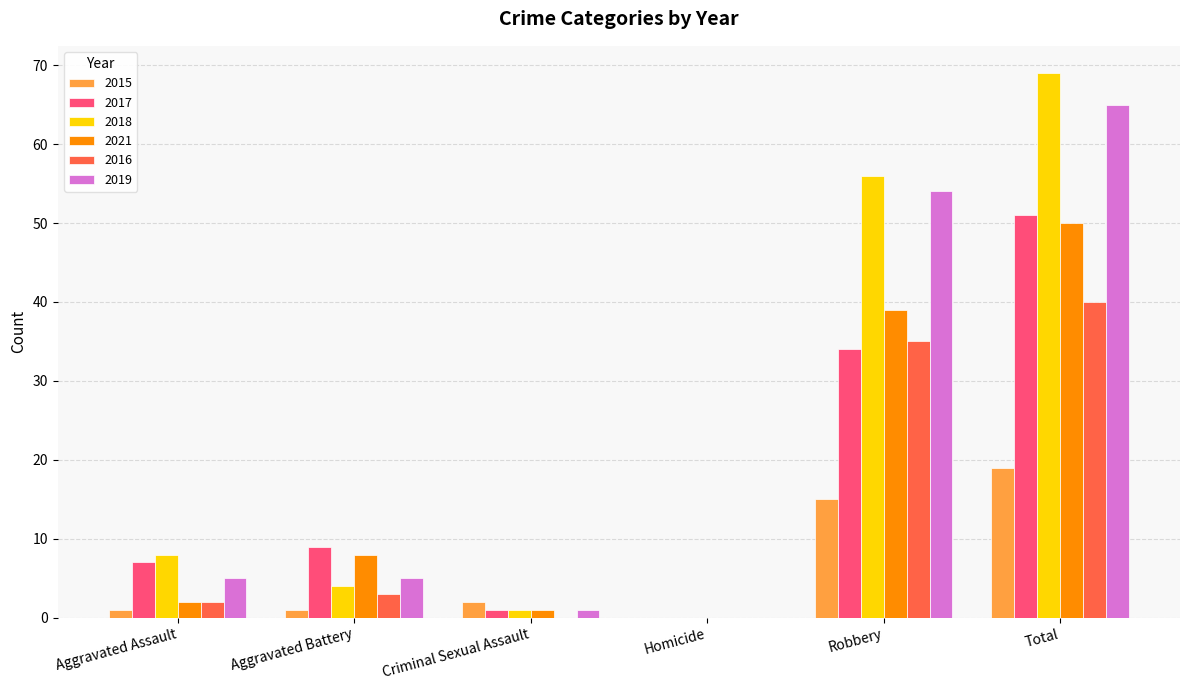

How many data points does each series have?

6